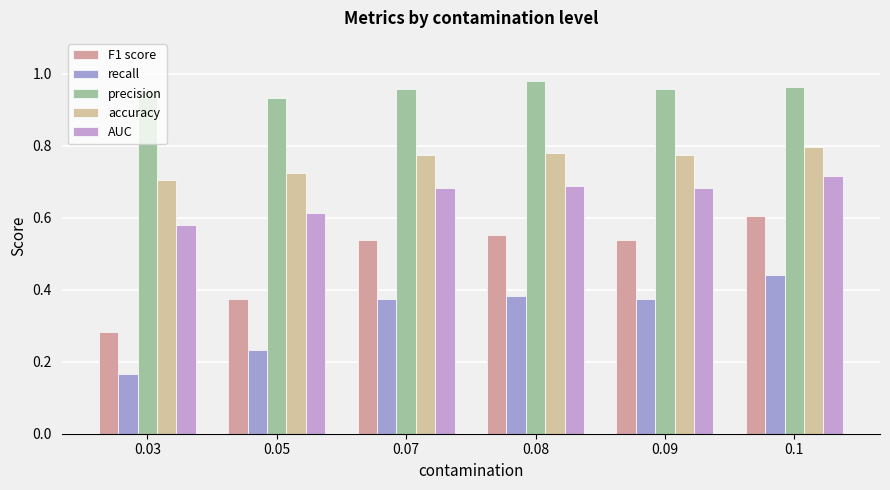

List the series in order of their peak value, lowest first.

recall, F1 score, AUC, accuracy, precision